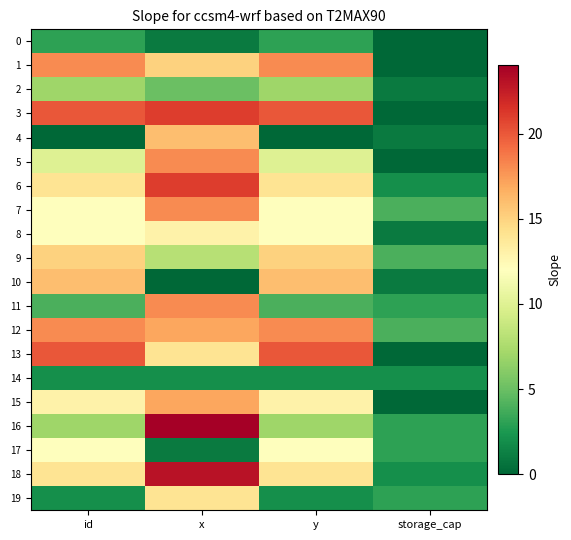

At how many categories does at least one series exceed 14?

3